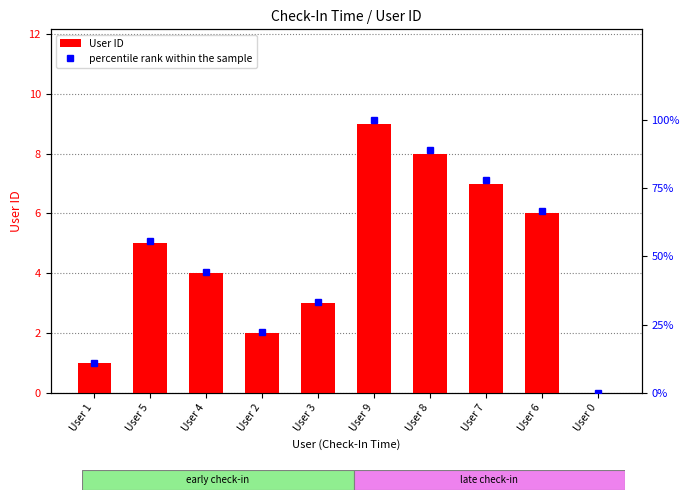

Reading left to right, what are all the values shown in this chart?

User ID: User 1=1.0	User 5=5.0	User 4=4.0	User 2=2.0	User 3=3.0	User 9=9.0	User 8=8.0	User 7=7.0	User 6=6.0	User 0=0.0
percentile rank within the sample: User 1=11.1	User 5=55.6	User 4=44.4	User 2=22.2	User 3=33.3	User 9=100.0	User 8=88.9	User 7=77.8	User 6=66.7	User 0=0.0